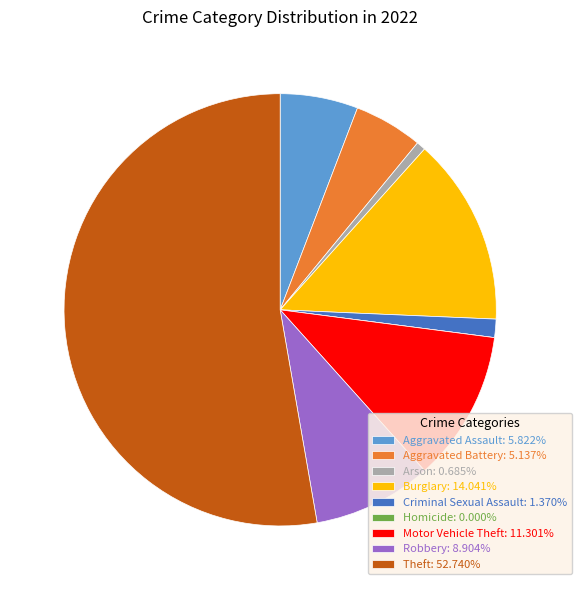

True or false: Burglary accounts for 5% of the total.

False